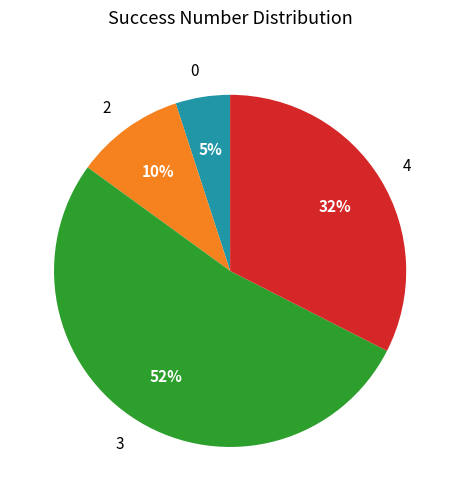

Is the sum of 2 and 4 greater than half?

No